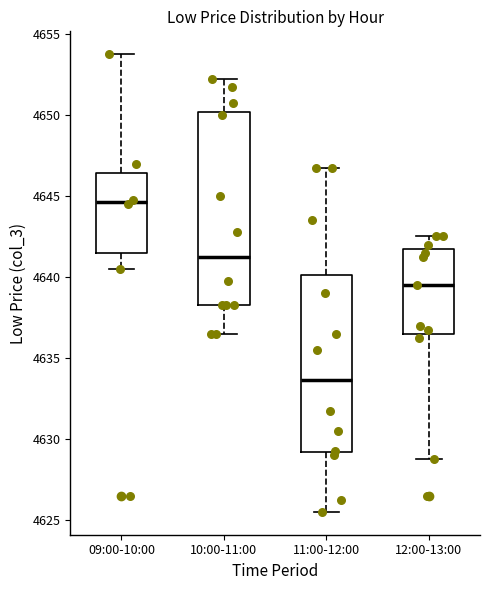

Reading left to right, transcribe this box plot: for each box, give where its median line is, the range the box spans, and where its two whiskers end, as read against the y-axis. The values are not printed on the chart, so give them approximately, as read against the axis.

09:00-10:00: median 4644.5, box 4641.5 to 4646.5, whiskers 4640.5 to 4654.0
10:00-11:00: median 4641.5, box 4638.5 to 4650.0, whiskers 4636.5 to 4652.5
11:00-12:00: median 4633.5, box 4629.0 to 4640.0, whiskers 4625.5 to 4647.0
12:00-13:00: median 4639.5, box 4636.5 to 4642.0, whiskers 4629.0 to 4642.5